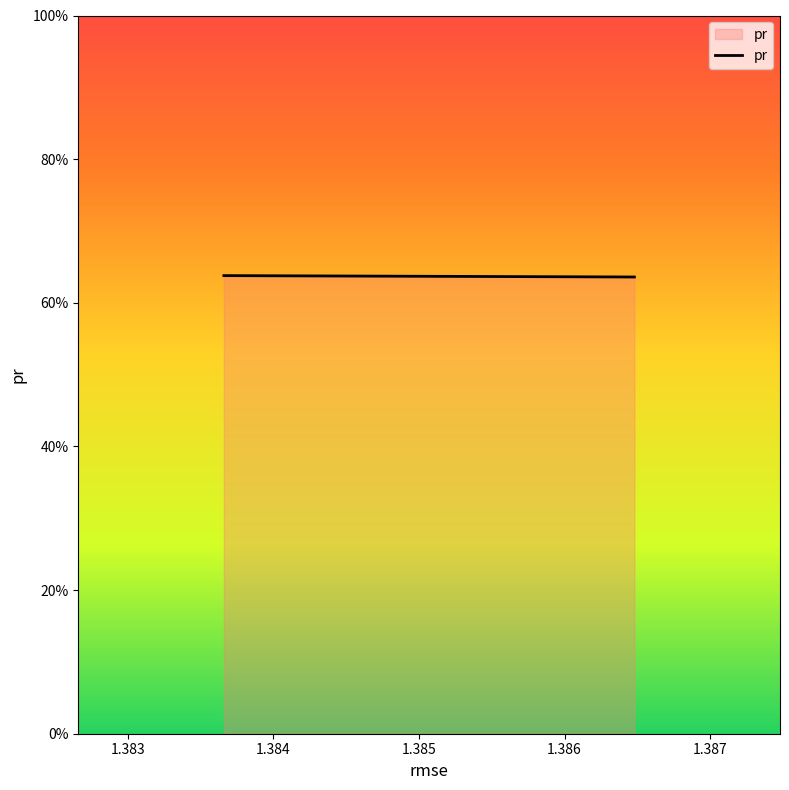

Does the chart display data point markers on the line(s)?

No